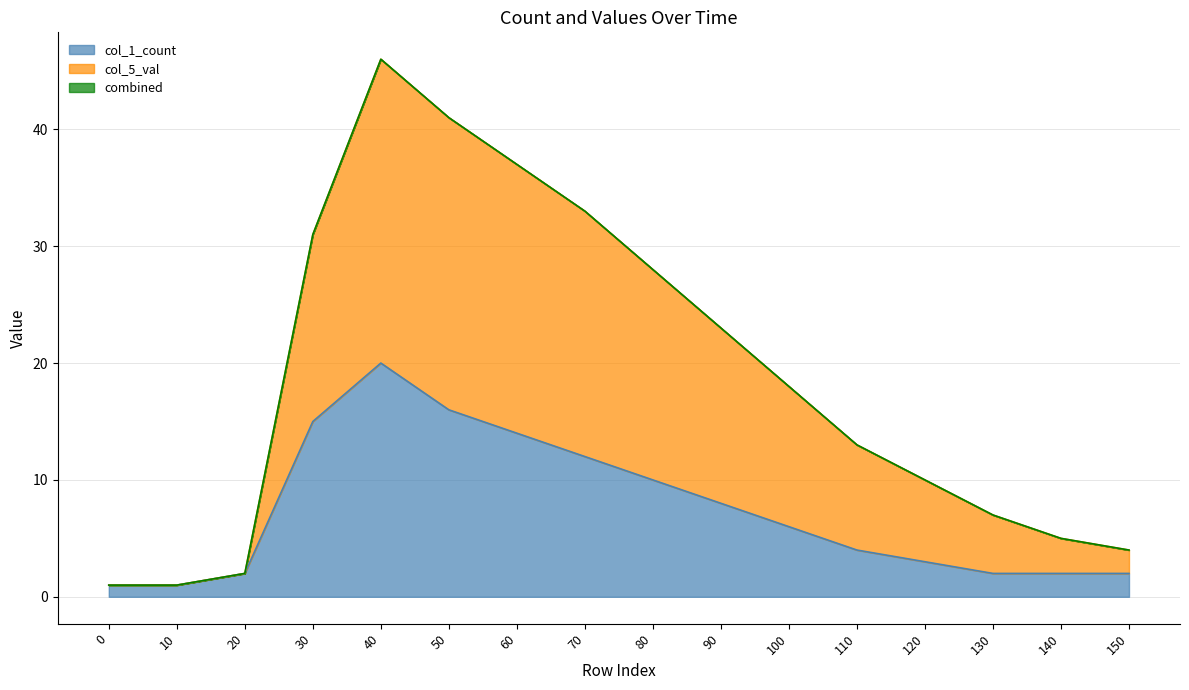

How many lines are shown in the chart?

3